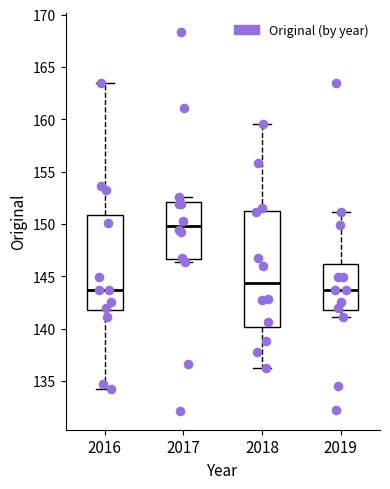

Reading left to right, transcribe this box plot: for each box, give where its median line is, the range the box spans, and where its two whiskers end, as read against the y-axis. The values are not printed on the chart, so give them approximately, as read against the axis.

2016: median 143.5, box 142.0 to 151.0, whiskers 134.0 to 163.5
2017: median 150.0, box 146.5 to 152.0, whiskers 146.5 (just below the box's lower edge) to 152.5
2018: median 144.5, box 140.0 to 151.0, whiskers 136.5 to 159.5
2019: median 143.5, box 142.0 to 146.0, whiskers 141.0 to 151.0